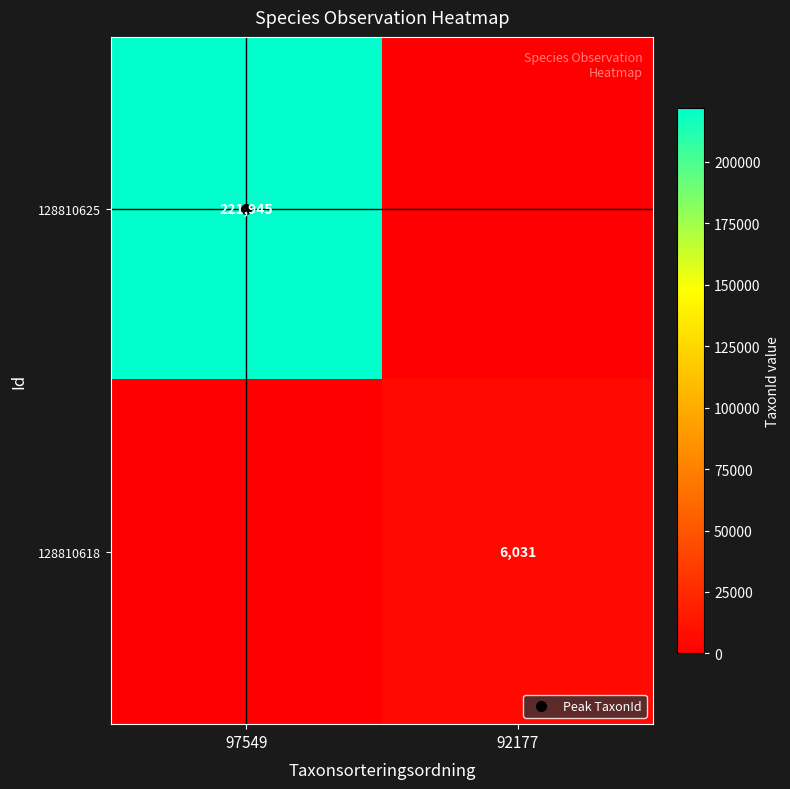

The value of 128810625 at 92177 is 0. True or false?

True